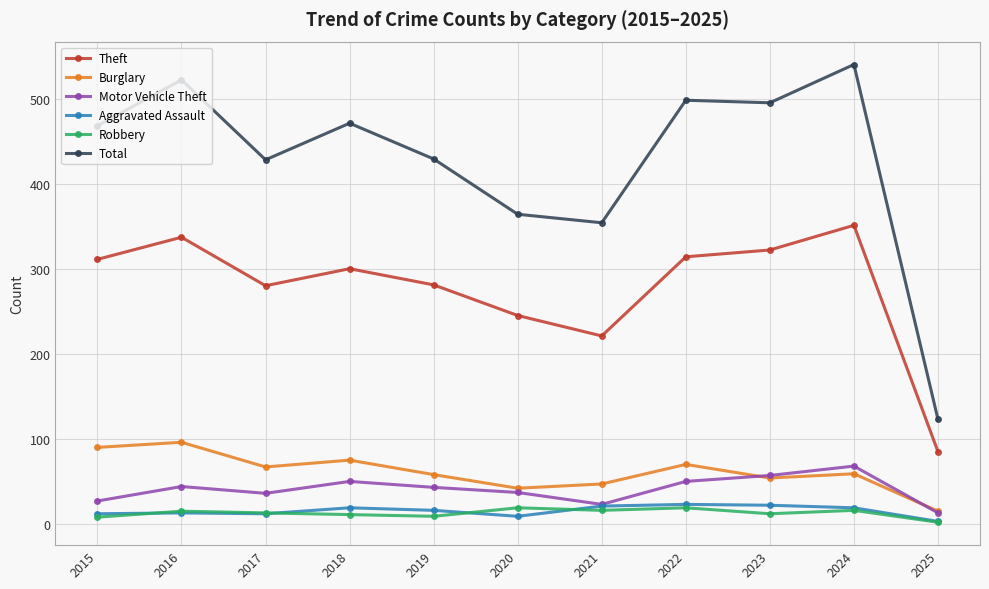

True or false: Aggravated Assault and Total cross at least once.

False